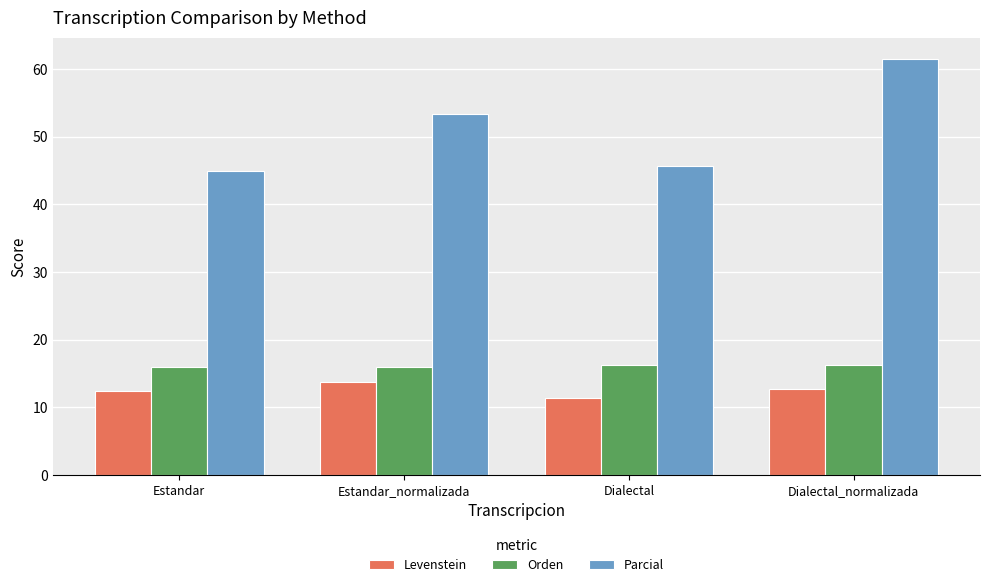

Where is Parcial nearest to the value 53?

Estandar_normalizada